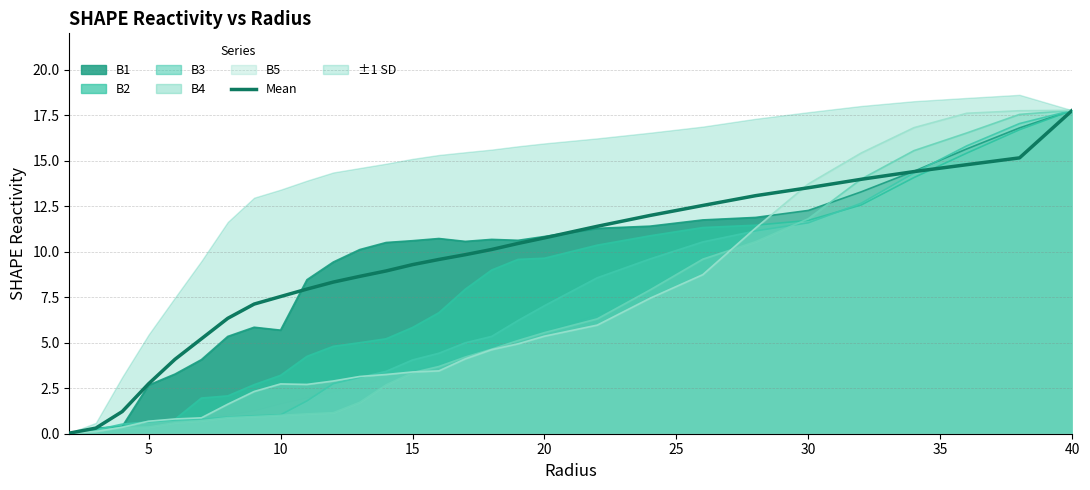

How many lines are shown in the chart?

1